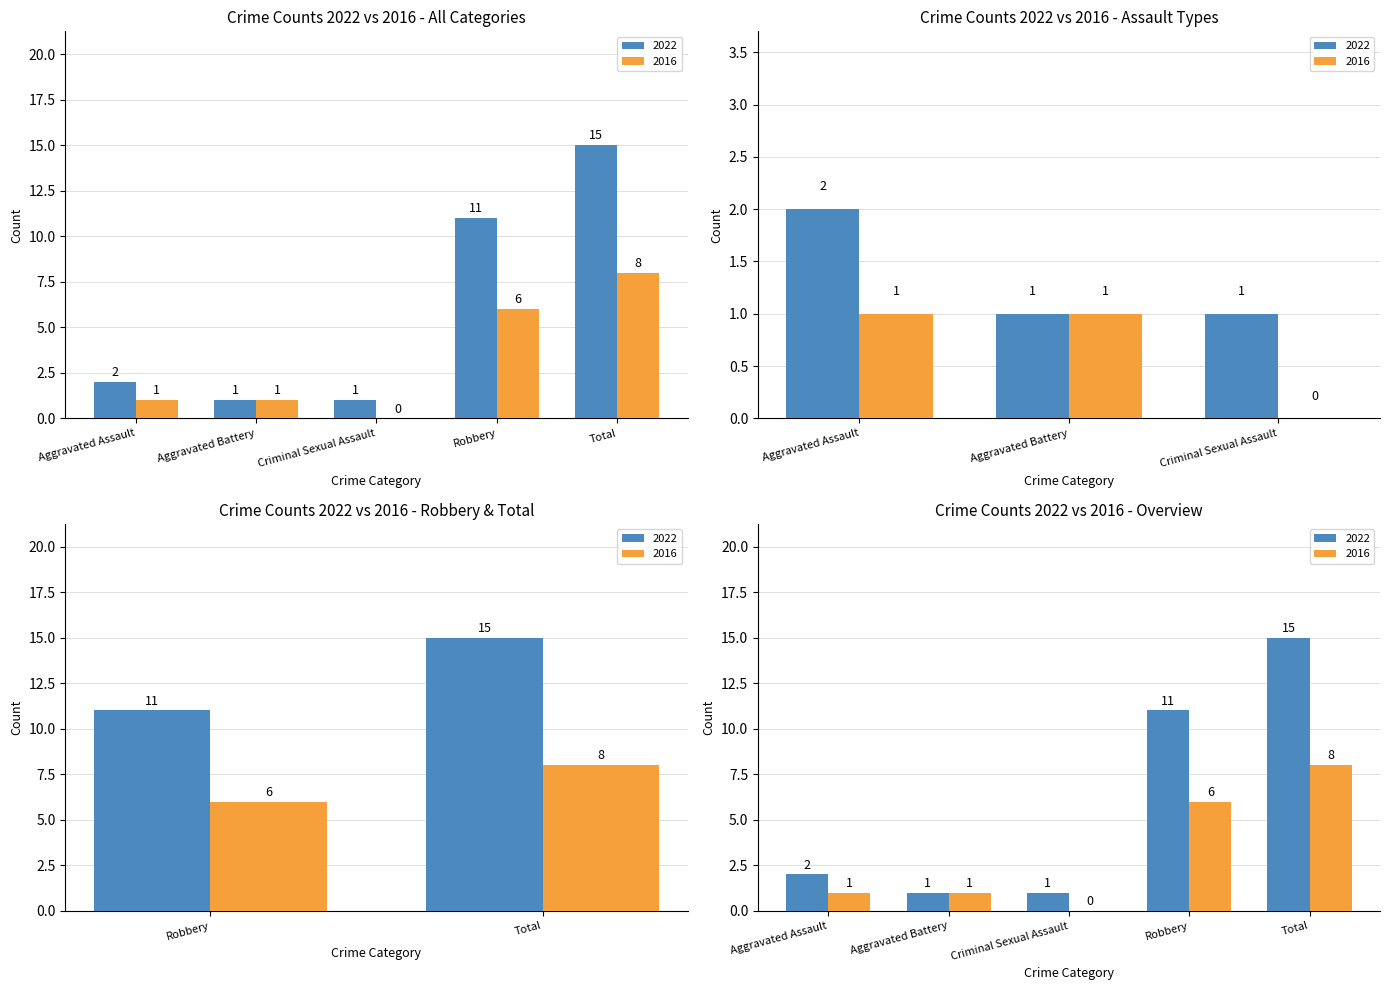

At how many categories does at least one series exceed 12?

1